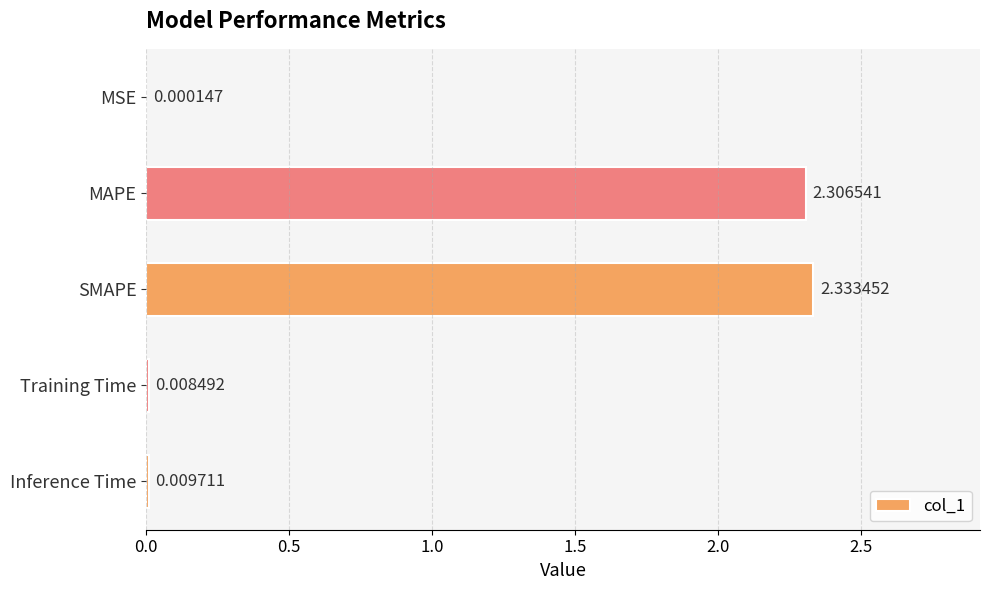

Are the bars grouped side by side (vs. stacked)?

No